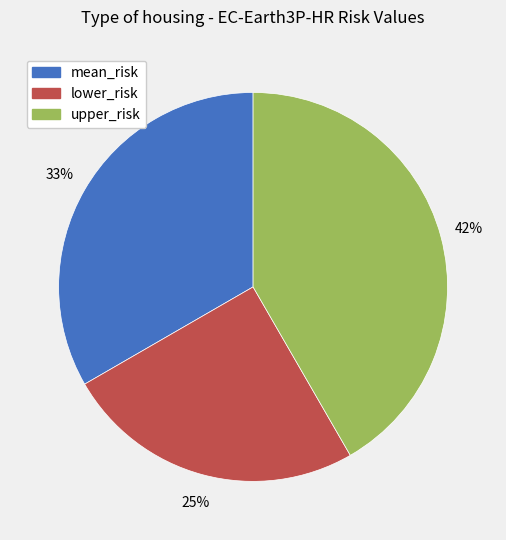

Do upper_risk and lower_risk together represent more than half of the pie?

Yes